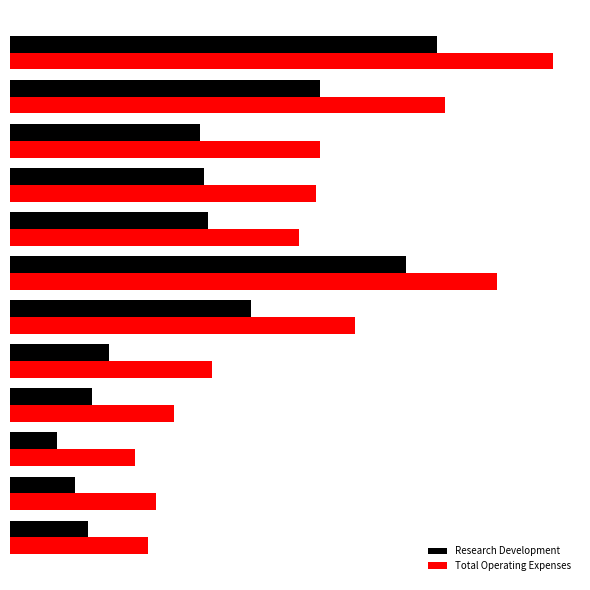

Reading right to left, extract all data points from this chart.

Research Development: 1800	1500	1100	1900	2300	5600	9200	4600	4500	4400	7200	9900
Total Operating Expenses: 3200	3400	2900	3800	4700	8000	11300	6700	7100	7200	10100	12600